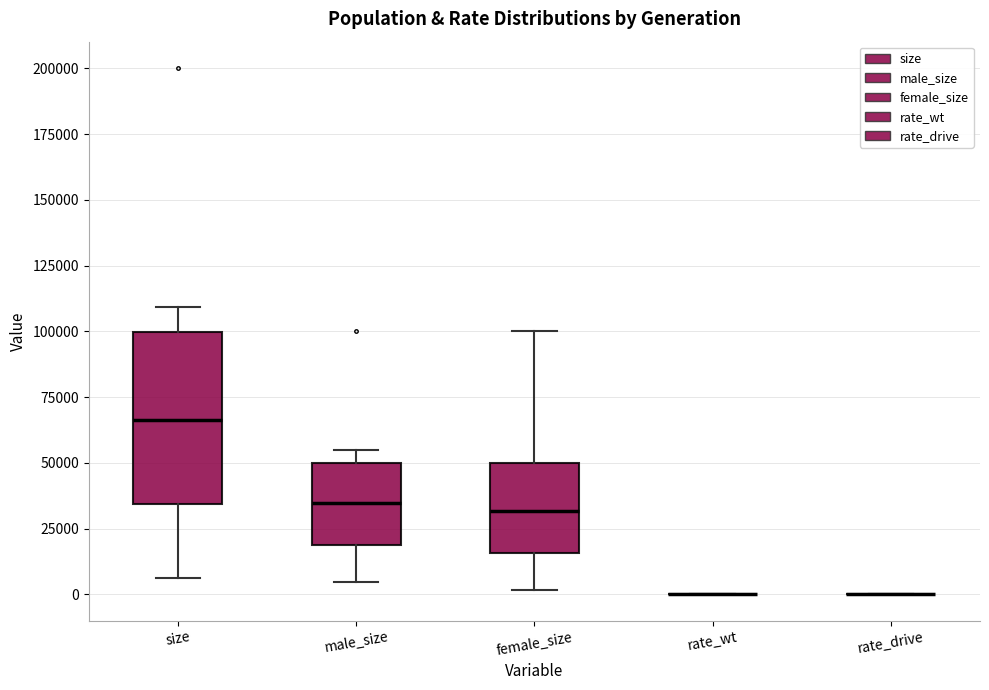

Reading left to right, read every box against the y-axis: the position of its median line, the range the box covers, and the ends of its whiskers. The values are not printed on the chart, so give them approximately, as read against the axis.

size: median 65000, box 35000 to 100000, whiskers 5000 to 110000
male_size: median 35000, box 20000 to 50000, whiskers 5000 to 55000
female_size: median 30000, box 15000 to 50000, whiskers 0 to 100000
rate_wt: box collapsed to a line at 0, whiskers 0 to 0
rate_drive: box collapsed to a line at 0, whiskers 0 to 0